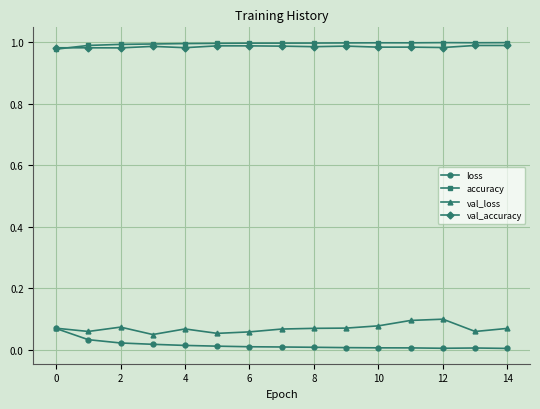

True or false: accuracy has more than 0 points higher than both neighbors.

True